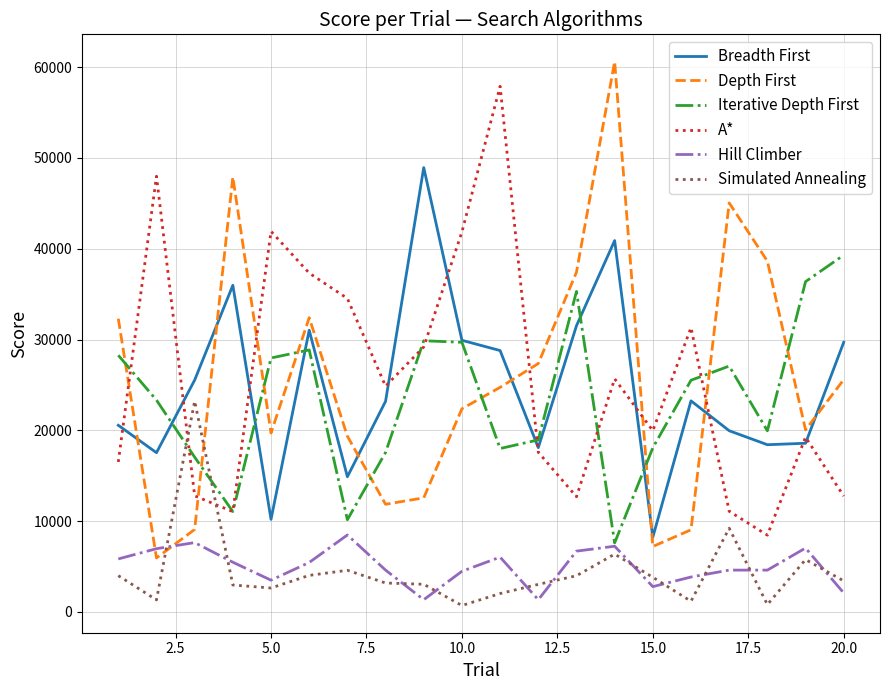

What is the minimum value for Iterative Depth First?

7610